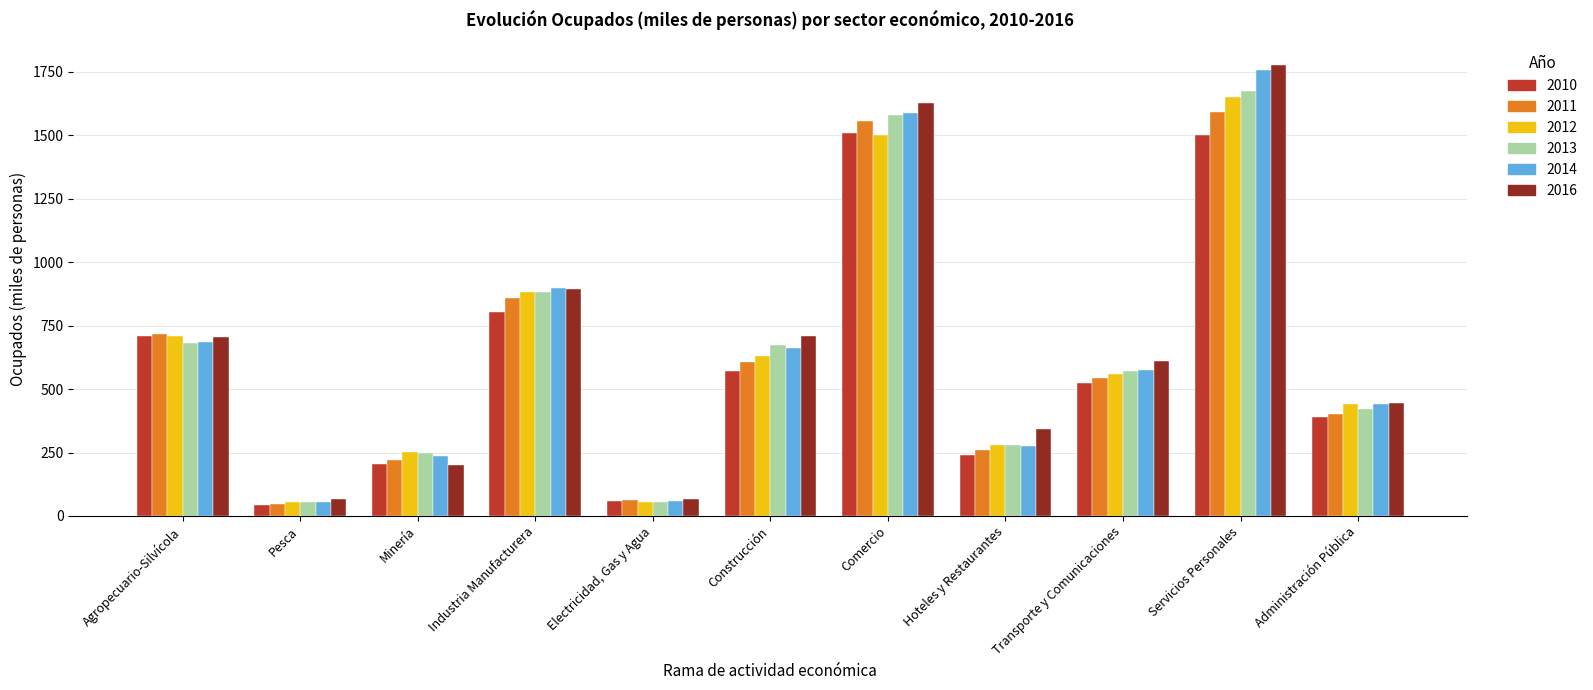

What is the label of the 2nd bar from the right?

Servicios Personales